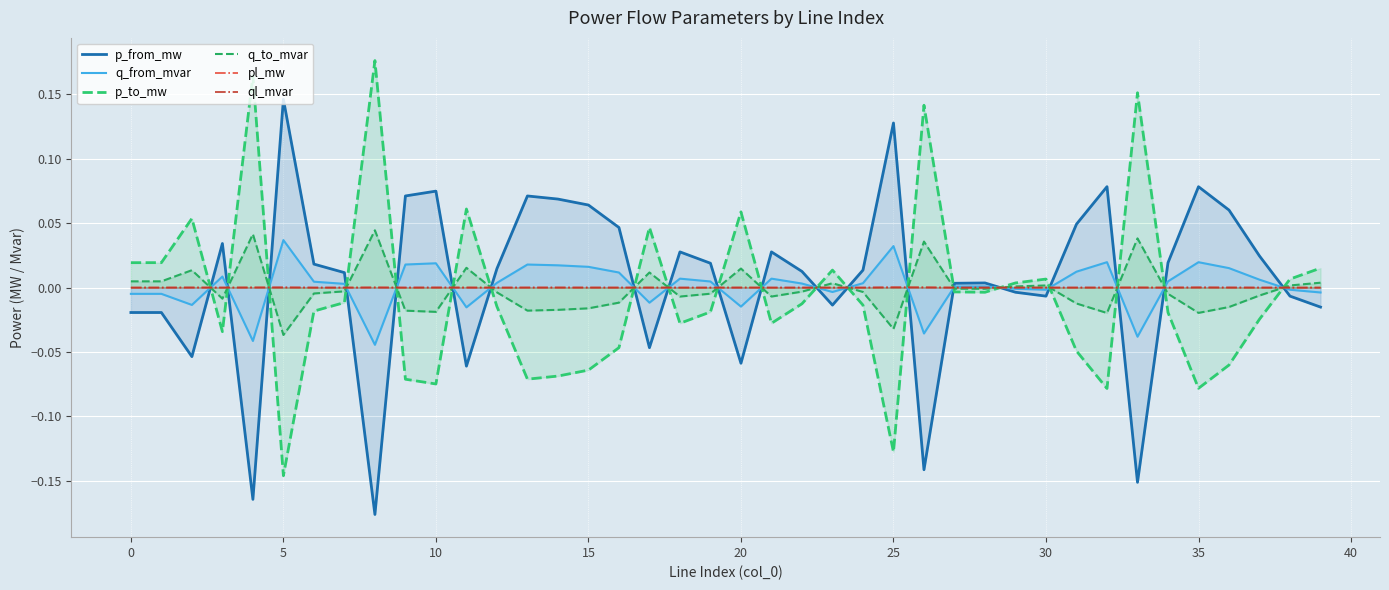

True or false: q_from_mvar and p_to_mw cross at least once.

True